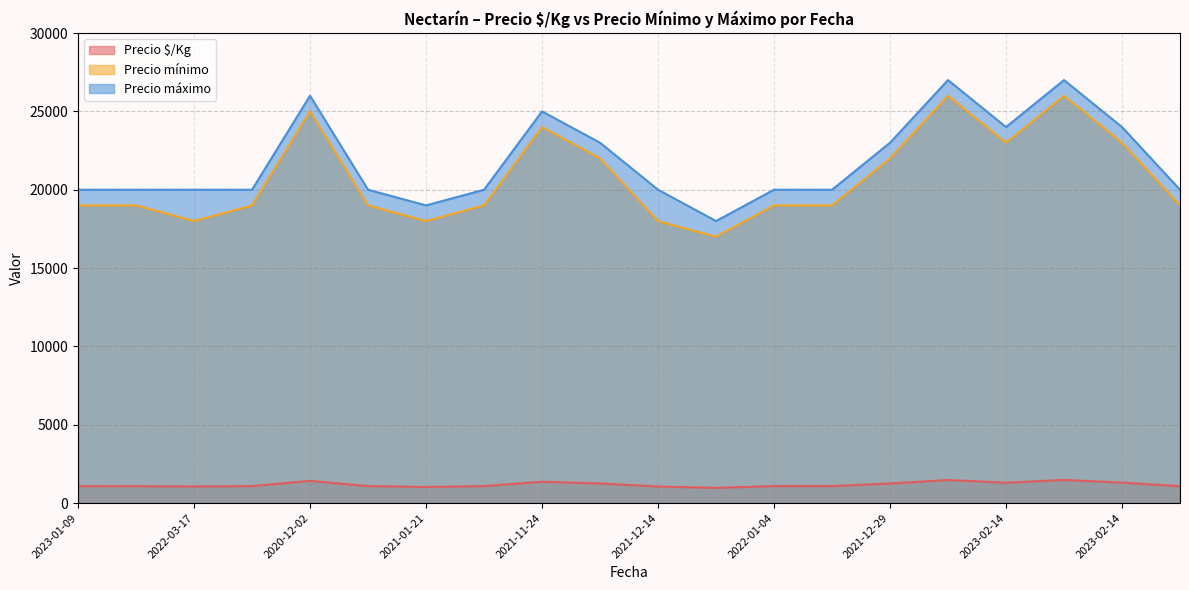

Reading left to right, what are all the values shown in this chart?

Precio $/Kg: 1079	1078	1056	1083	1417	1083	1028	1083	1361	1250	1056	972	1083	1083	1250	1472	1299	1478	1306	1076
Precio mínimo: 19000	19000	18000	19000	25000	19000	18000	19000	24000	22000	18000	17000	19000	19000	22000	26000	23000	26000	23000	19000
Precio máximo: 20000	20000	20000	20000	26000	20000	19000	20000	25000	23000	20000	18000	20000	20000	23000	27000	24000	27000	24000	20000